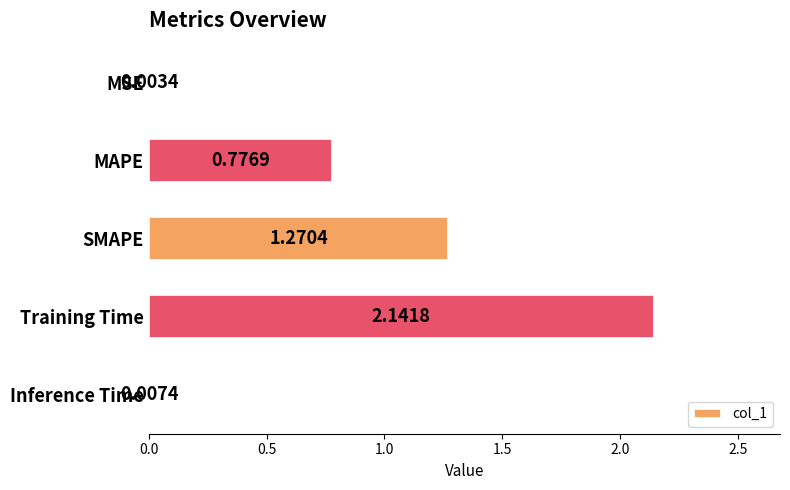

Between SMAPE and MSE, which is larger?

SMAPE